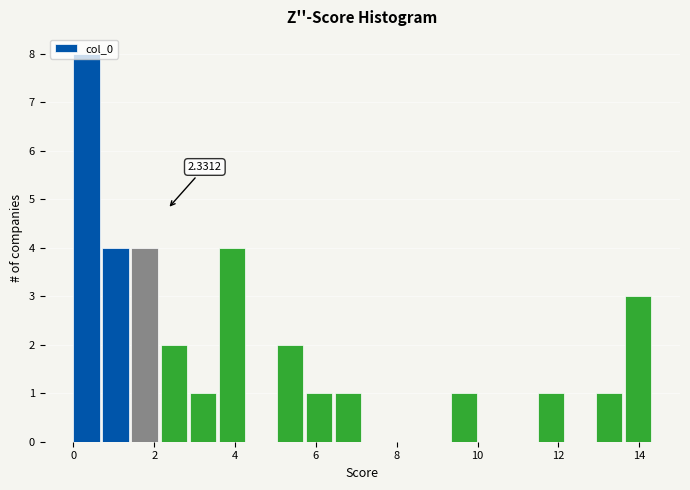

Read against the x-axis, roughly where is the centre of the tallest bar?

0.4